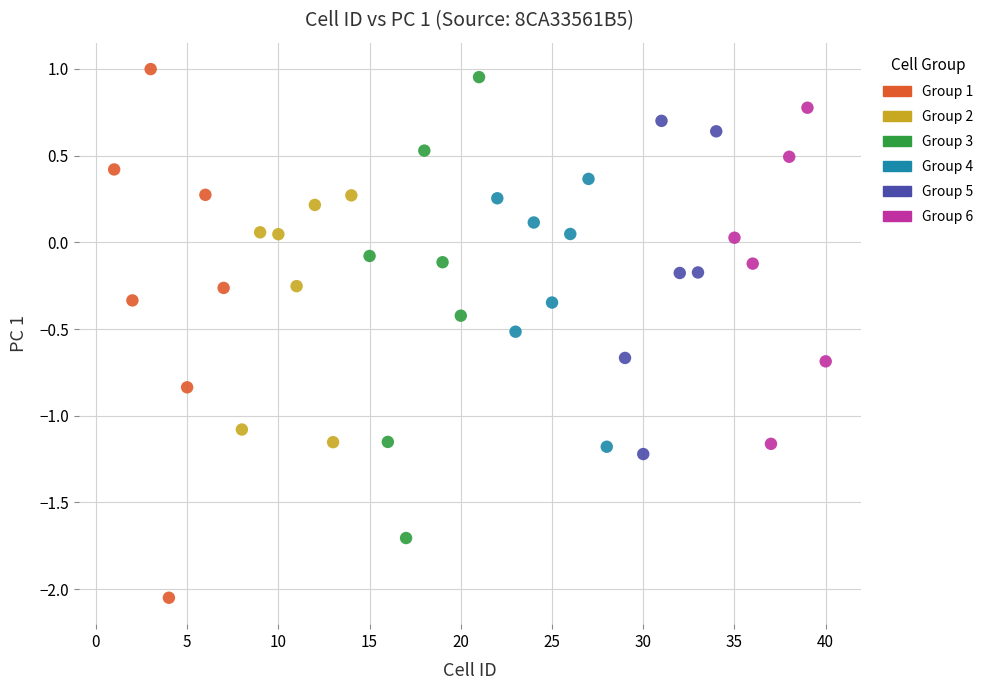

Which series reaches the minimum Y coordinate?

Group 1